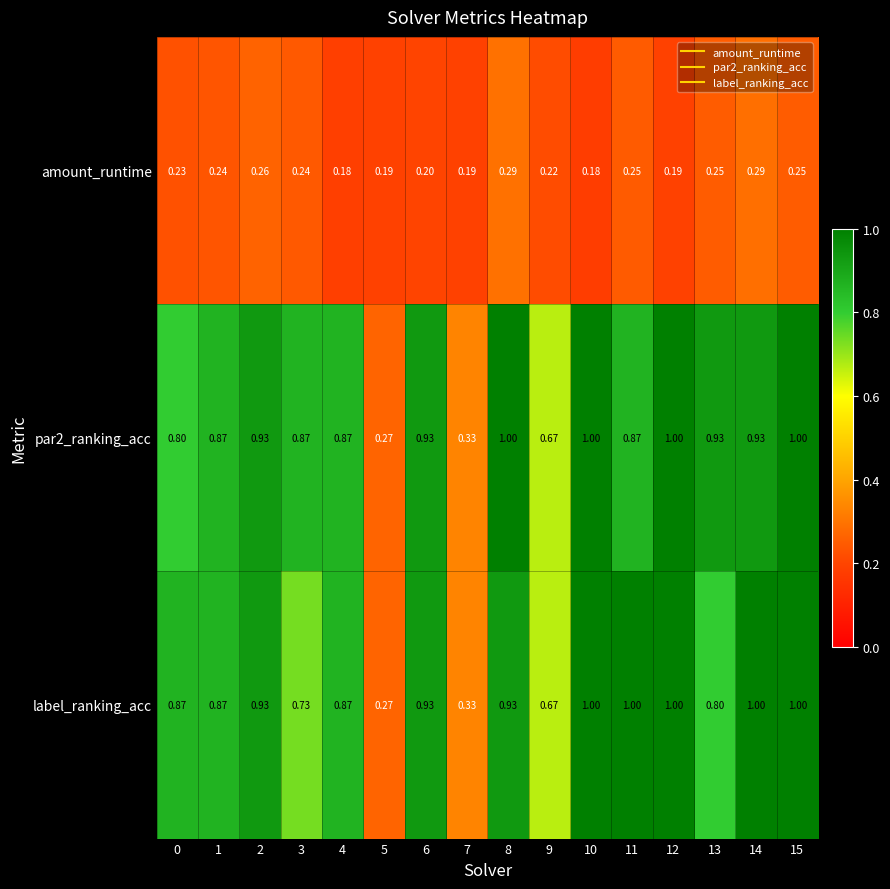

Between 2 and 10, which series saw the biggest shift?

amount_runtime